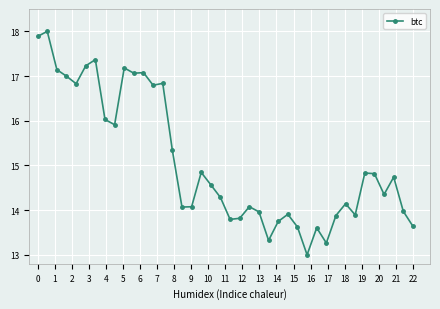

What is the sum of all values?

603.9